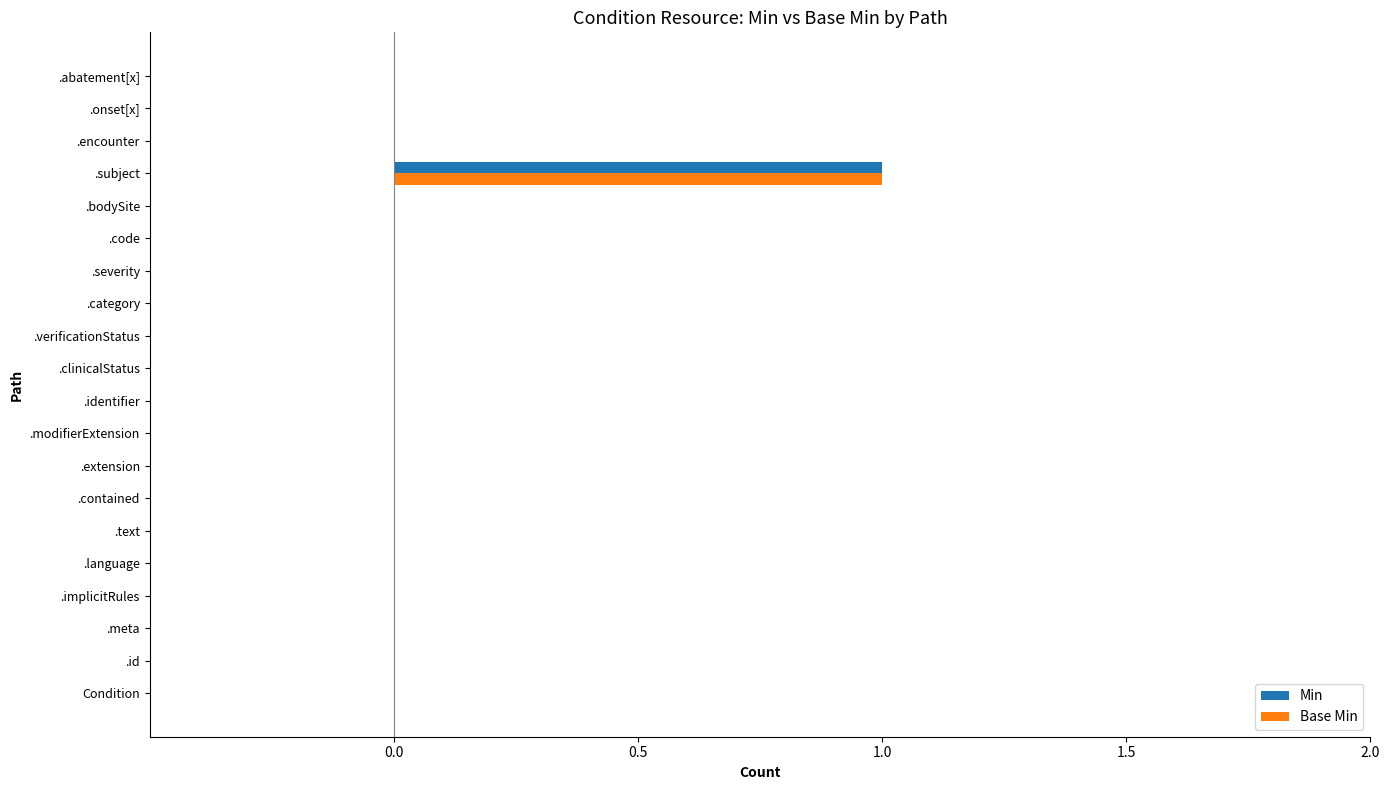

Which category has the highest value in the Min series?

.subject